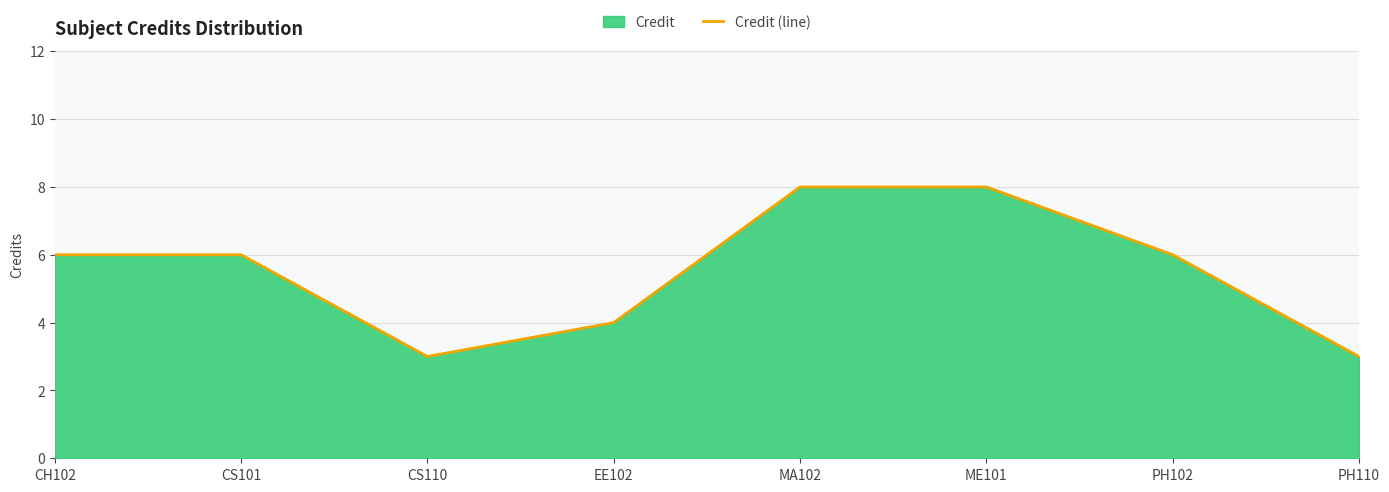

Reading right to left, what are all the values shown in this chart?

PH110=3	PH102=6	ME101=8	MA102=8	EE102=4	CS110=3	CS101=6	CH102=6